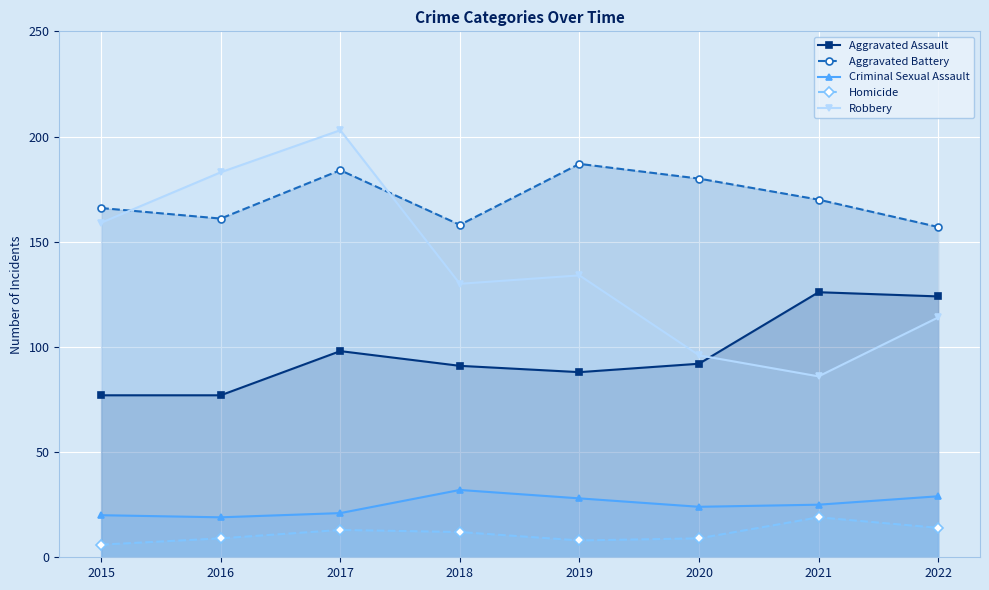

True or false: Aggravated Assault and Homicide intersect in this chart.

False